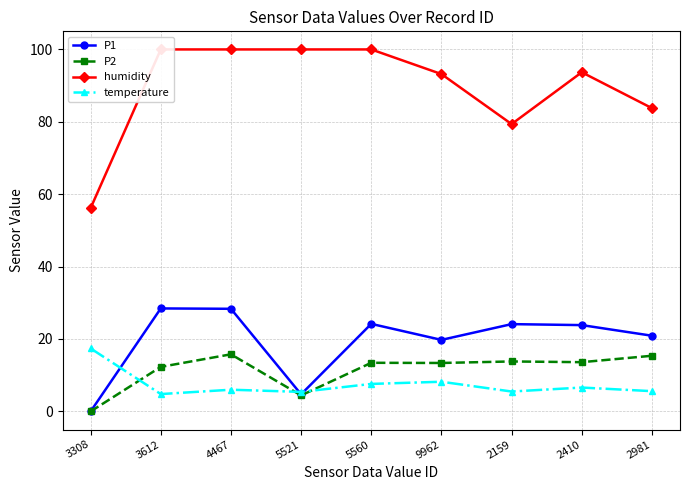

What are all the series names shown in the legend?

P1, P2, humidity, temperature